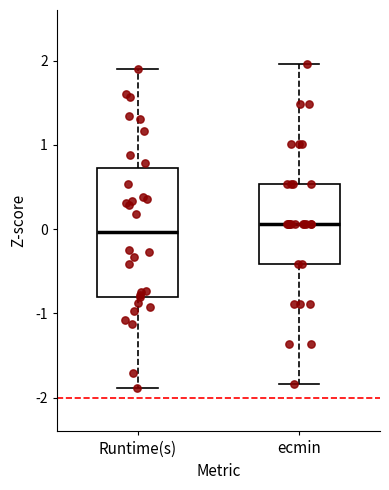

Reading left to right, read every box against the y-axis: the position of its median line, the range the box covers, and the ends of its whiskers. The values are not printed on the chart, so give them approximately, as read against the axis.

Runtime(s): median 0.0, box -0.8 to 0.7, whiskers -1.9 to 1.9
ecmin: median 0.1, box -0.4 to 0.5, whiskers -1.8 to 2.0